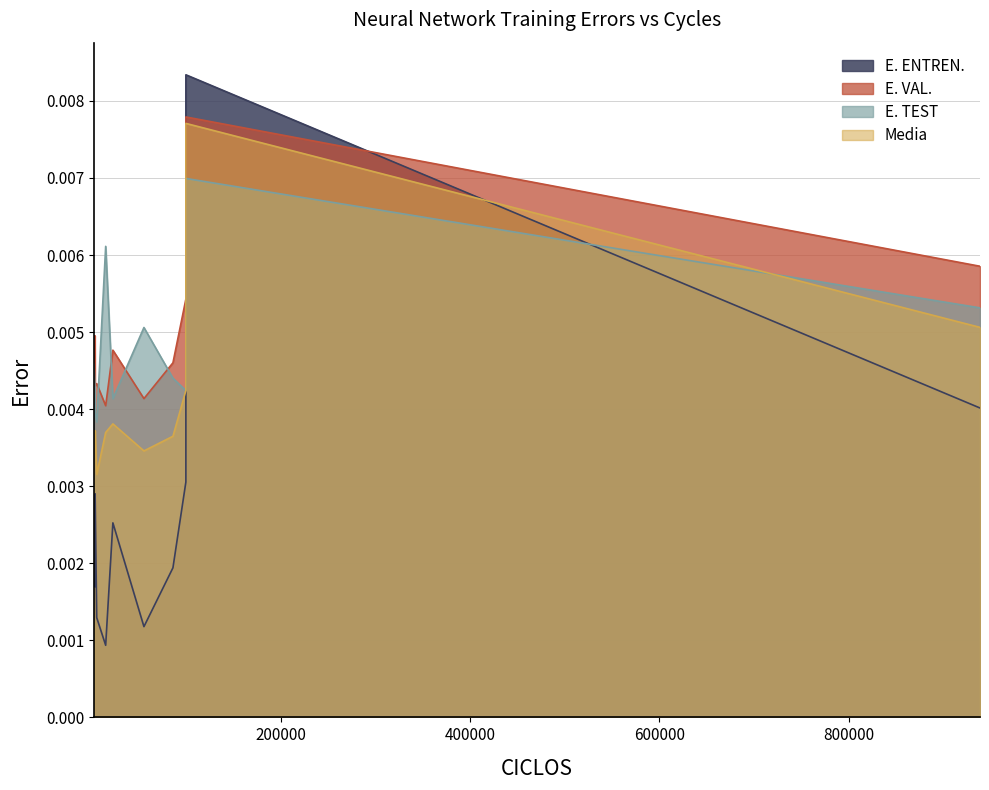

At which label is E. VAL. closest to 0?

15323